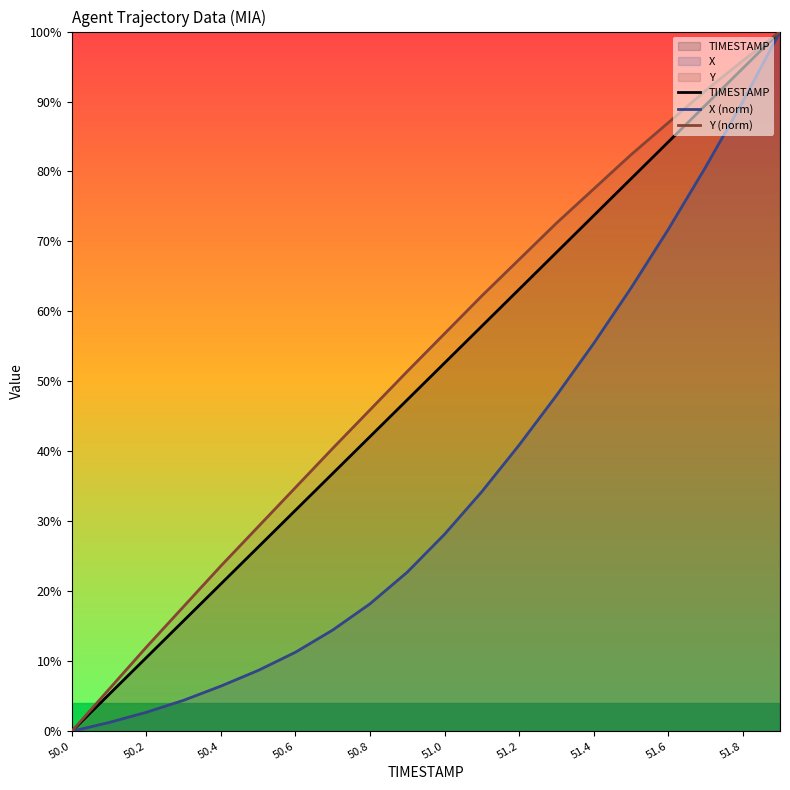

True or false: TIMESTAMP has more than 0 interior local peaks.

False